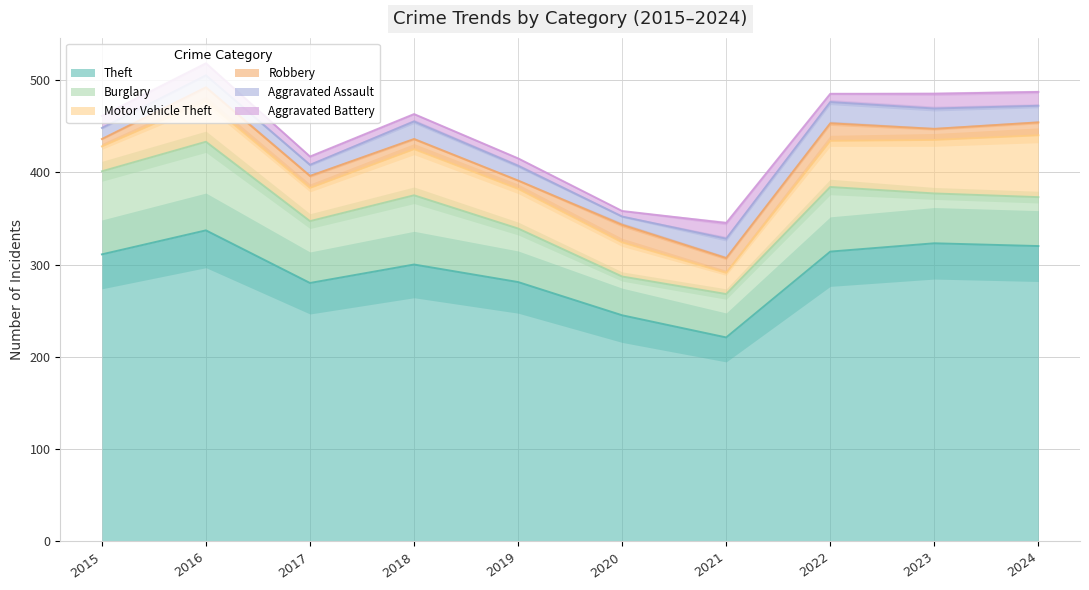

How many data points in Burglary are less than 67?

5